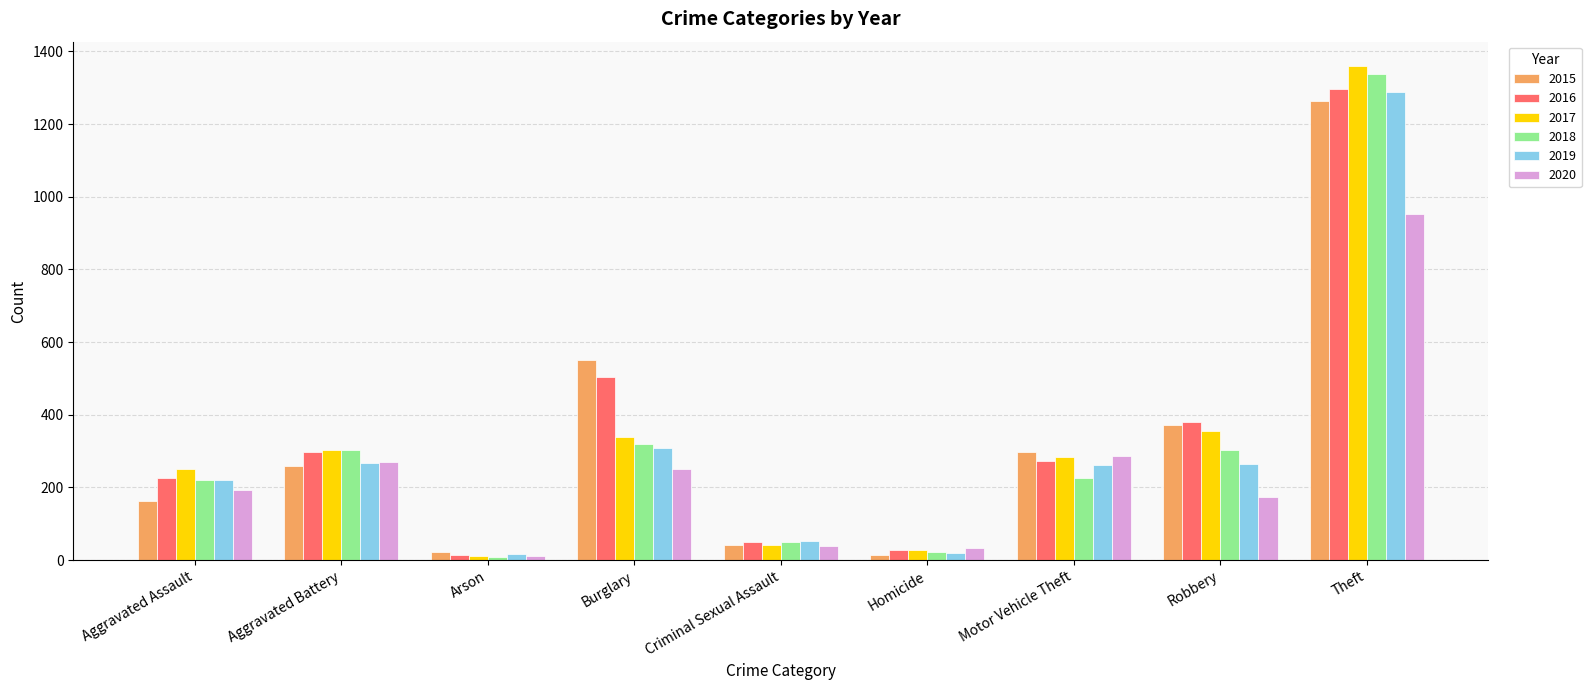

At which label is 2020 closest to 483?

Motor Vehicle Theft